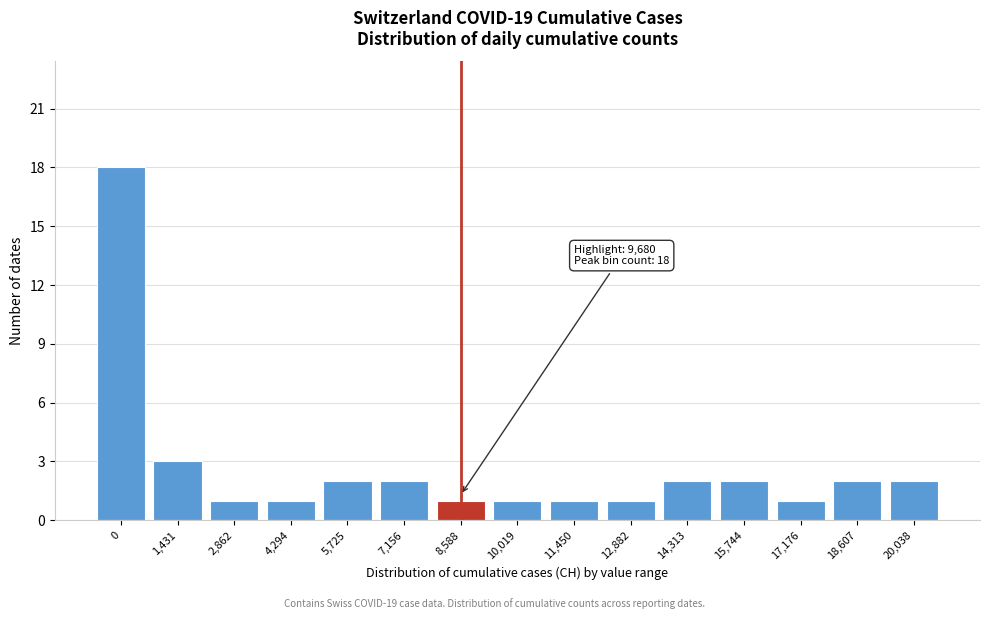

Reading right to left, transcribe all the data shown in this chart.

2	2	1	2	2	1	1	1	1	2	2	1	1	3	18